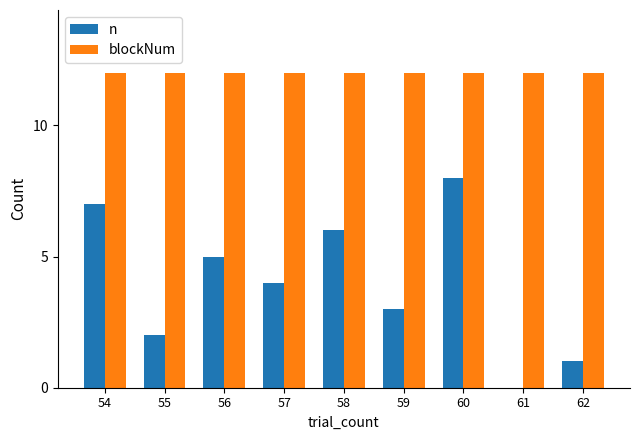

Which series has the largest total across all categories?

blockNum